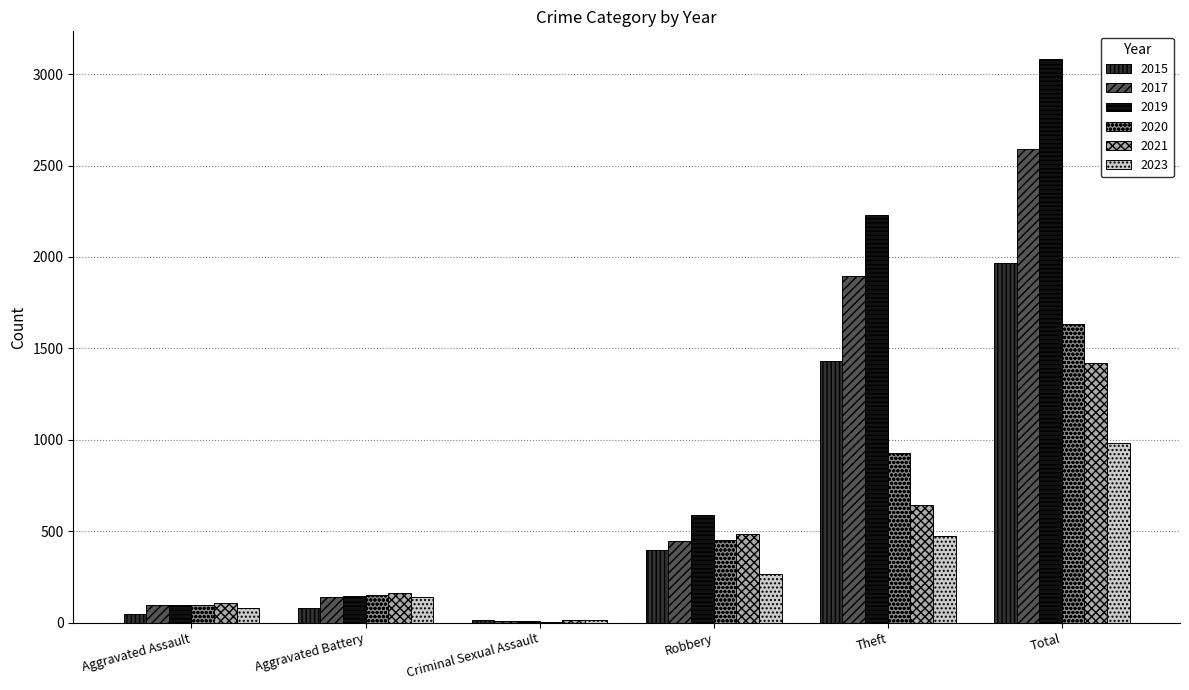

Which category has the highest value in the 2017 series?

Total